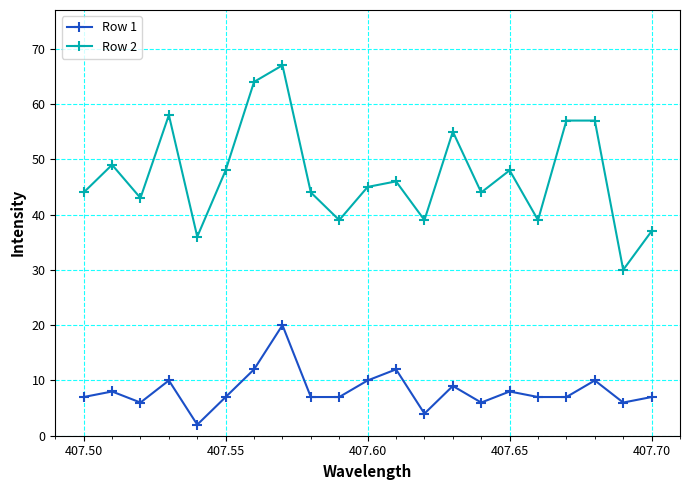

Which series has the largest range (max minus min)?

Row 2